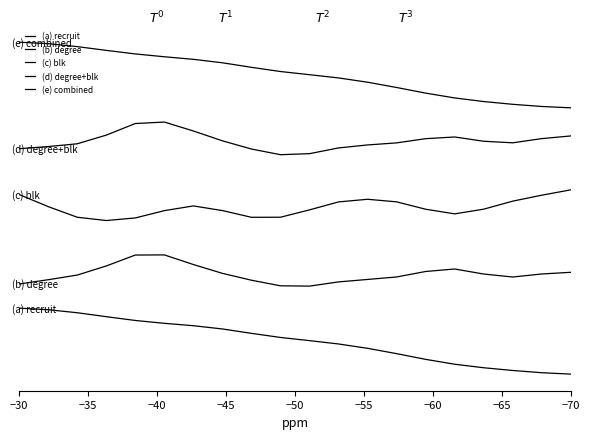

What are all the series names shown in the legend?

(a) recruit, (b) degree, (c) blk, (d) degree+blk, (e) combined